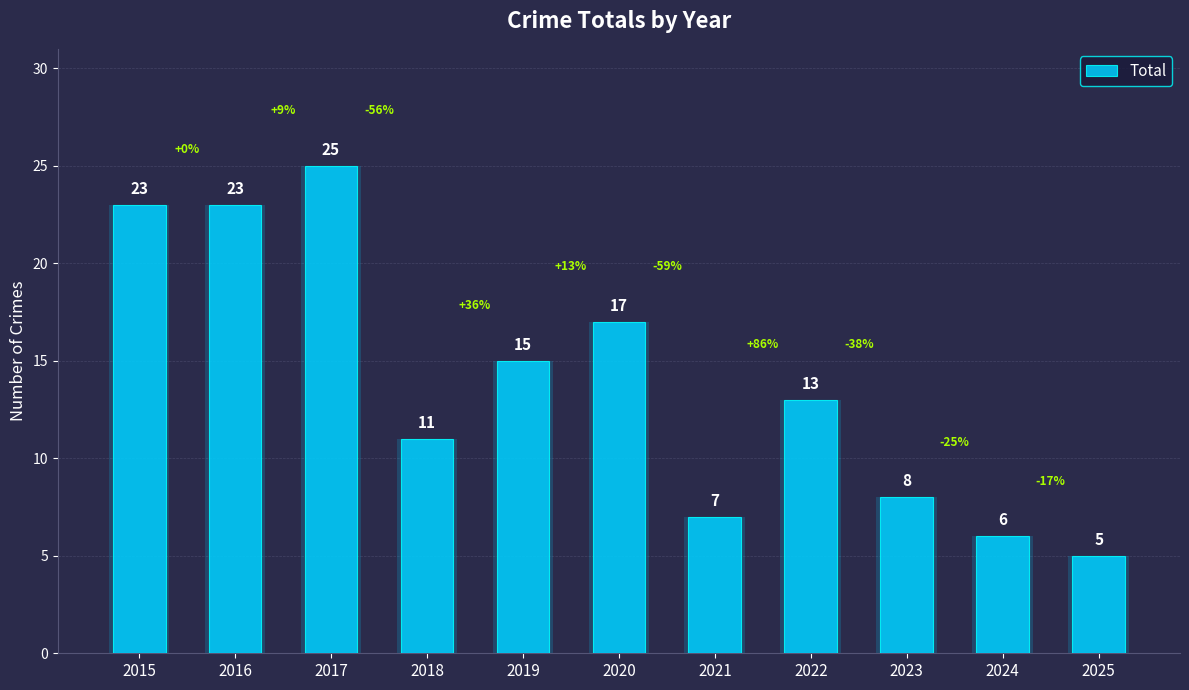

Are the bars grouped side by side (vs. stacked)?

No